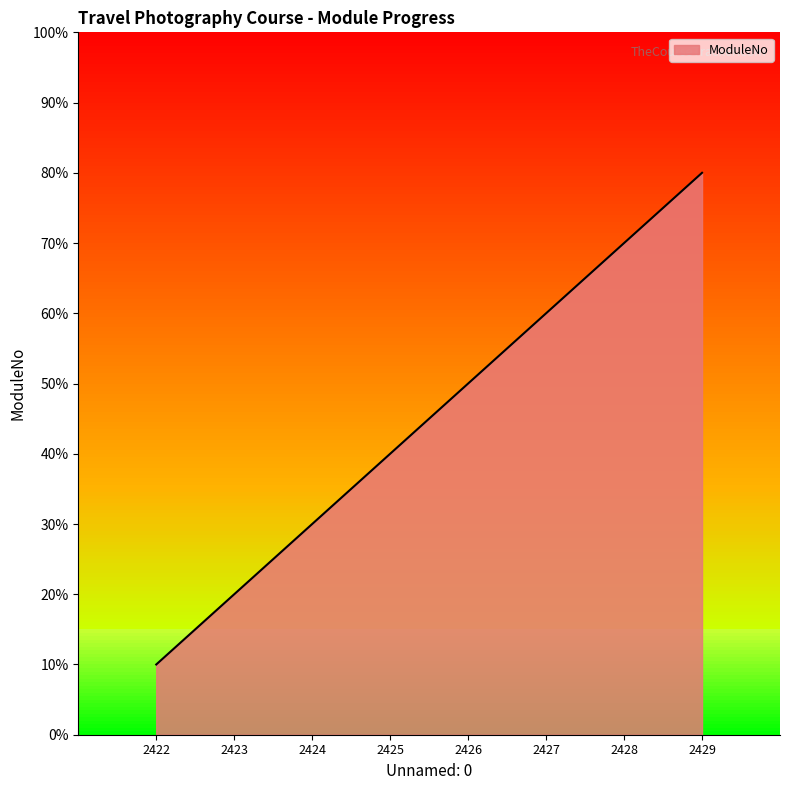

The value at 2425 is 2. True or false?

False